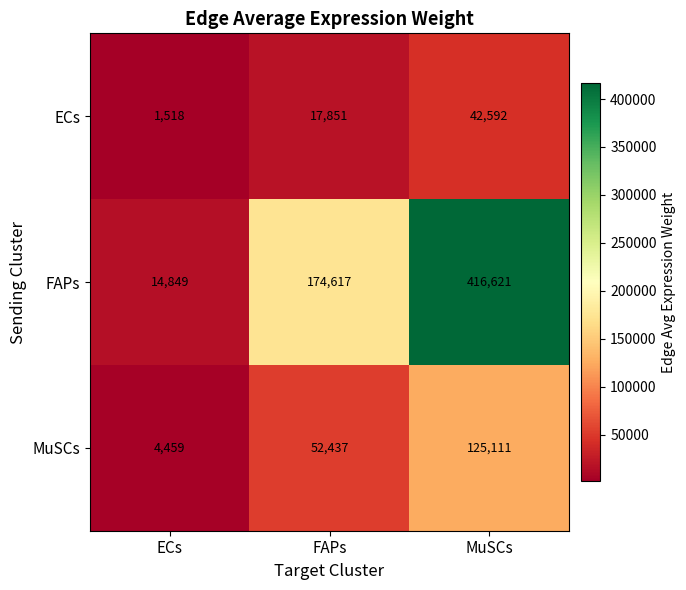

True or false: MuSCs has a value of 125111 at MuSCs.

True